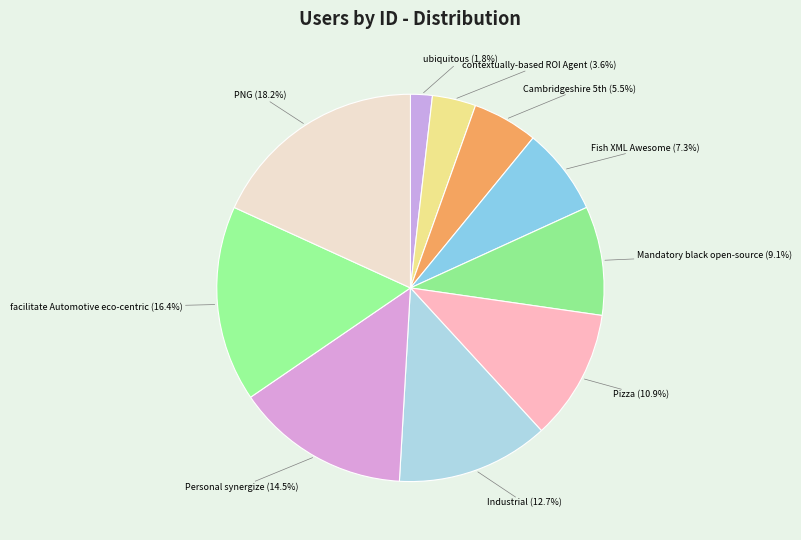

To the nearest percent, what portion does facilitate Automotive eco-centric represent?

16%